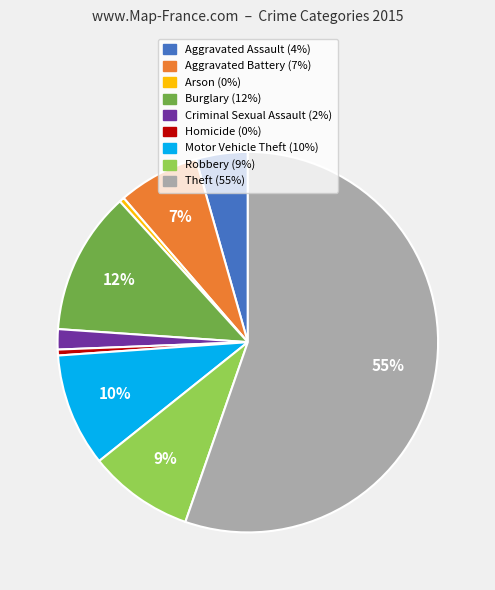

The Homicide slice represents 0% of the pie. True or false?

True